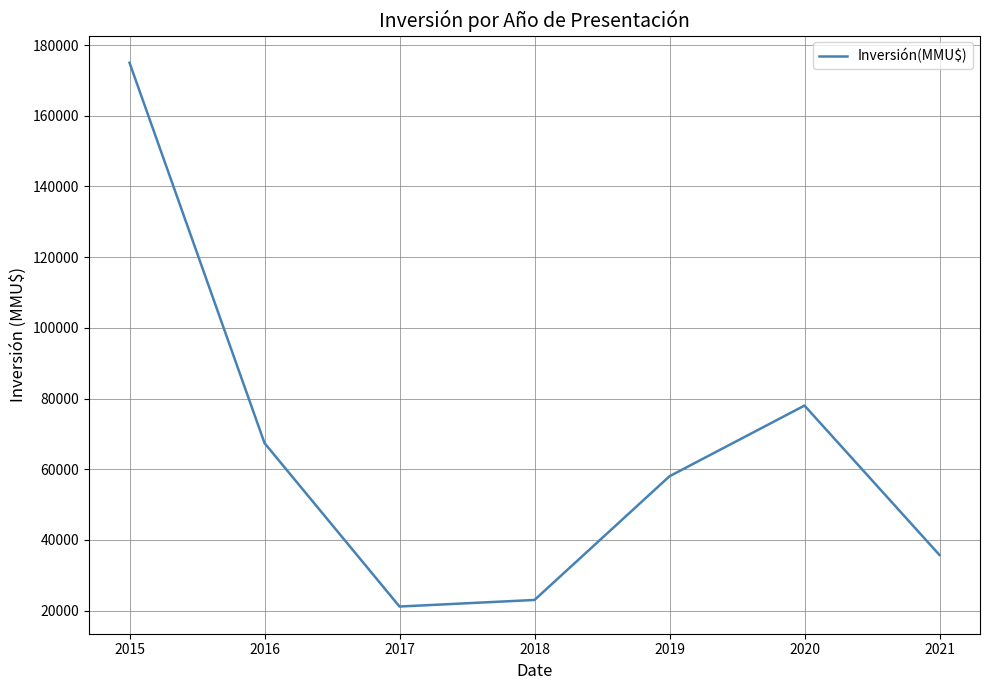

List the labels in order of value, largest first.

2015, 2020, 2016, 2019, 2021, 2018, 2017